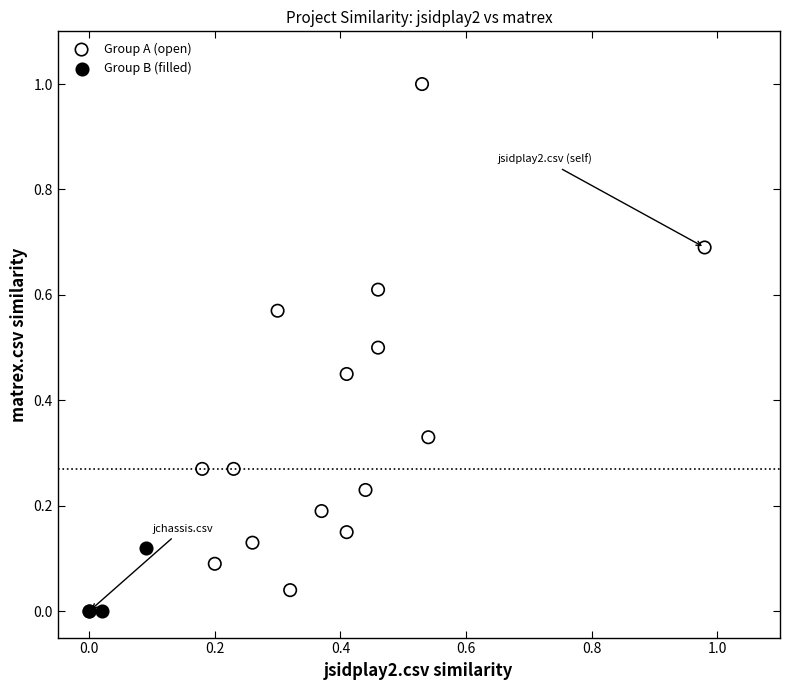

Which series has the widest spread of Y values?

Group A (open)